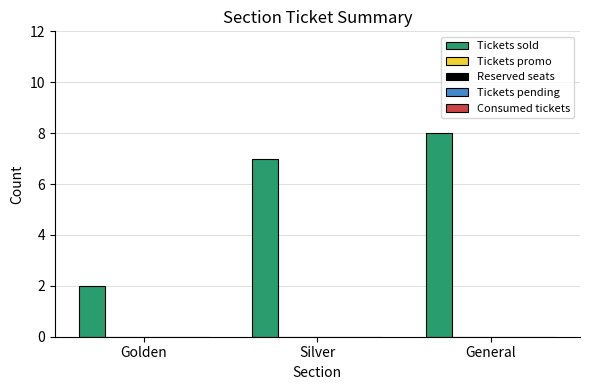

What is the average value?

6